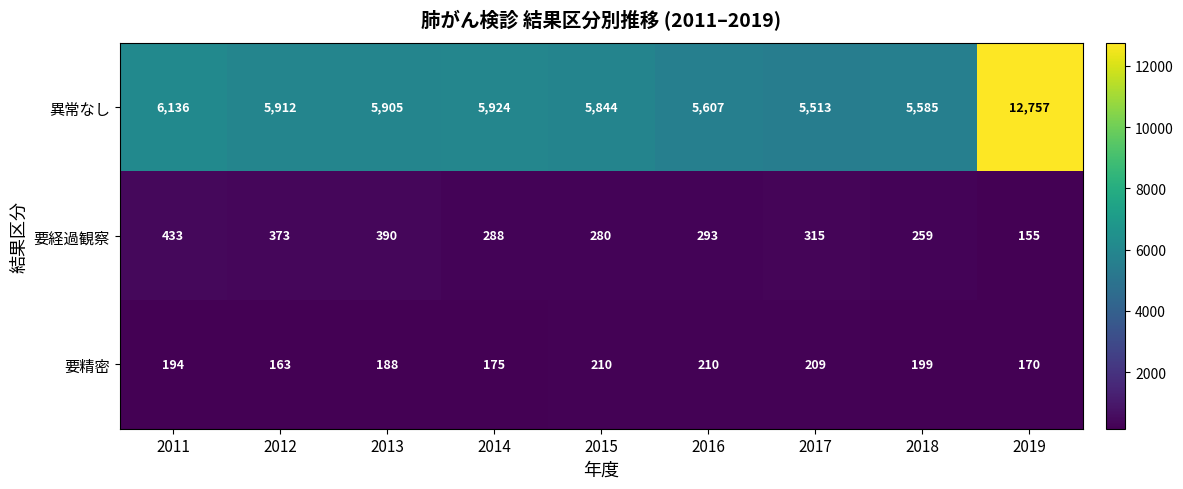

What is the difference between the second highest and second lowest values in the 要精密 series?

40